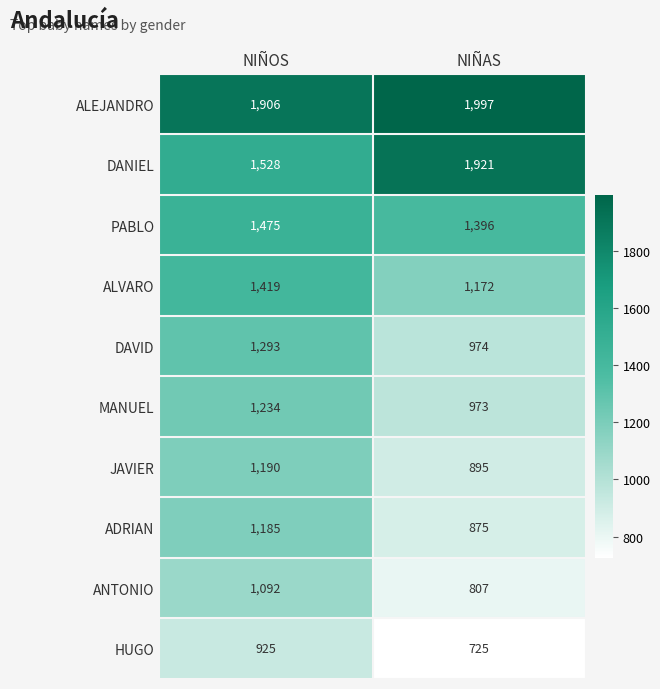

What is the greatest value displayed?

1997